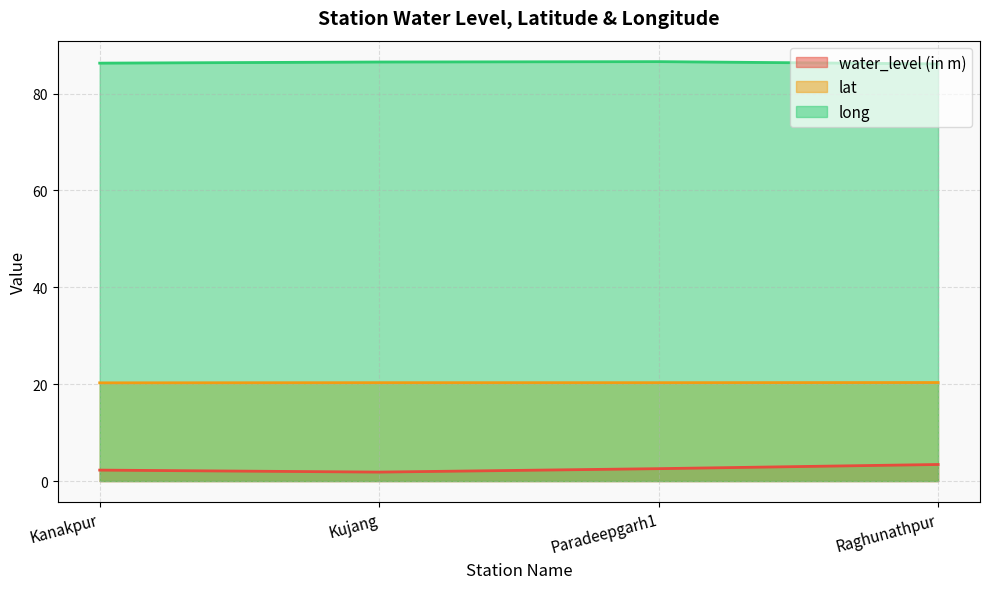

What position from the left is Kanakpur?

1